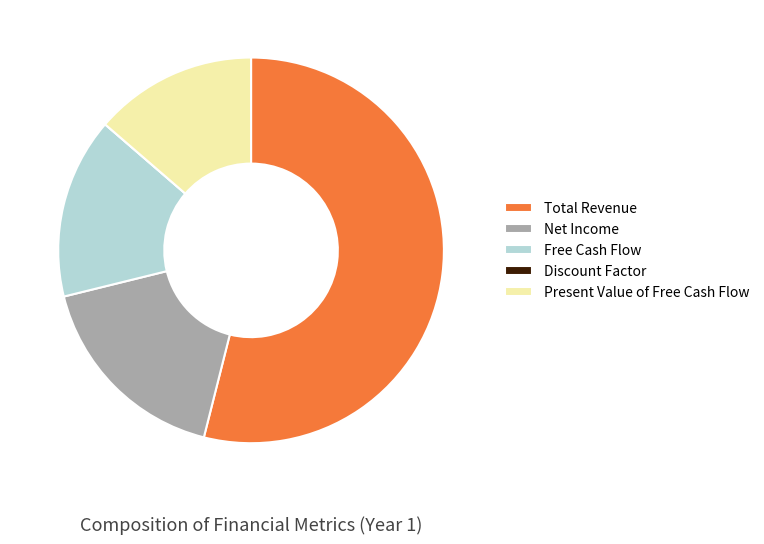

What is the largest slice in the pie chart?

Total Revenue